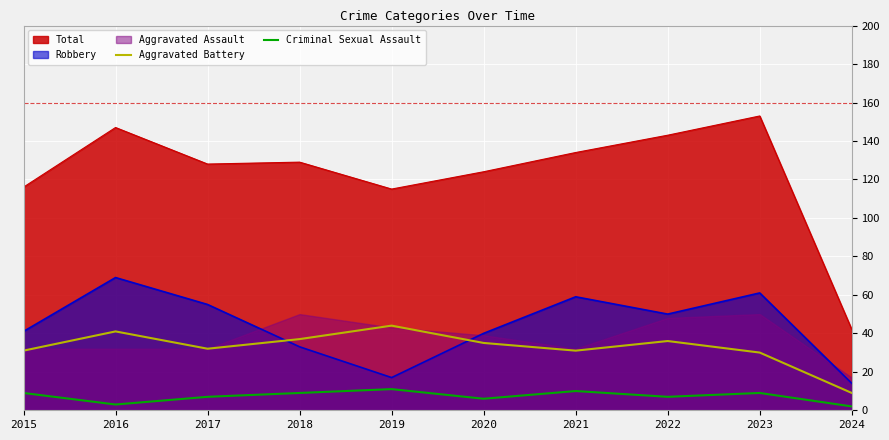

True or false: Aggravated Battery and Criminal Sexual Assault cross at least once.

False